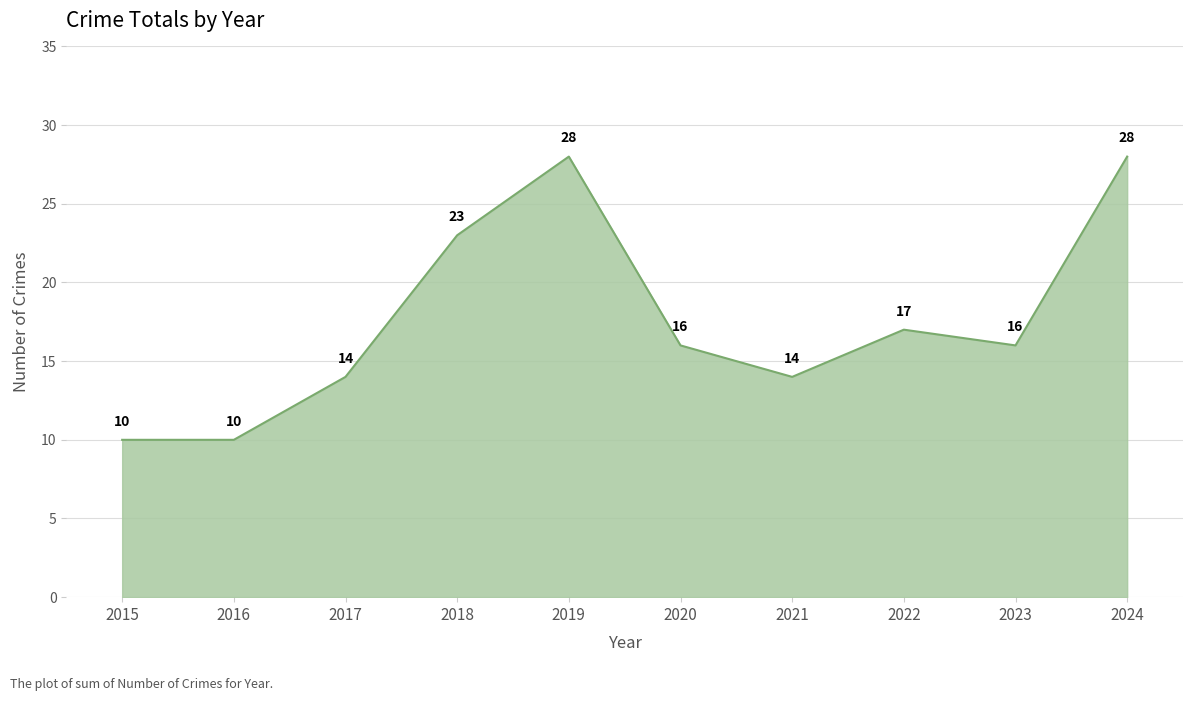

Reading left to right, what are all the values shown in this chart?

2015=10	2016=10	2017=14	2018=23	2019=28	2020=16	2021=14	2022=17	2023=16	2024=28